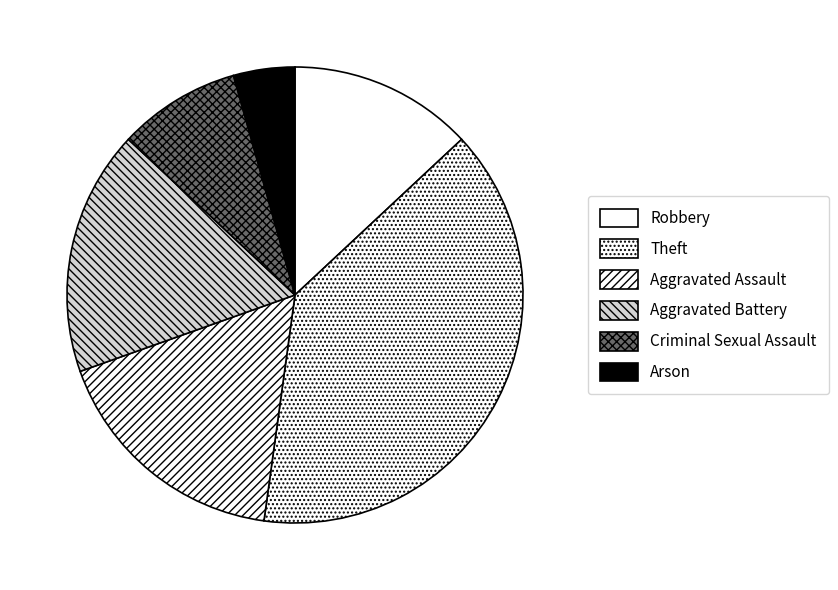

Is Criminal Sexual Assault the majority of the pie?

No